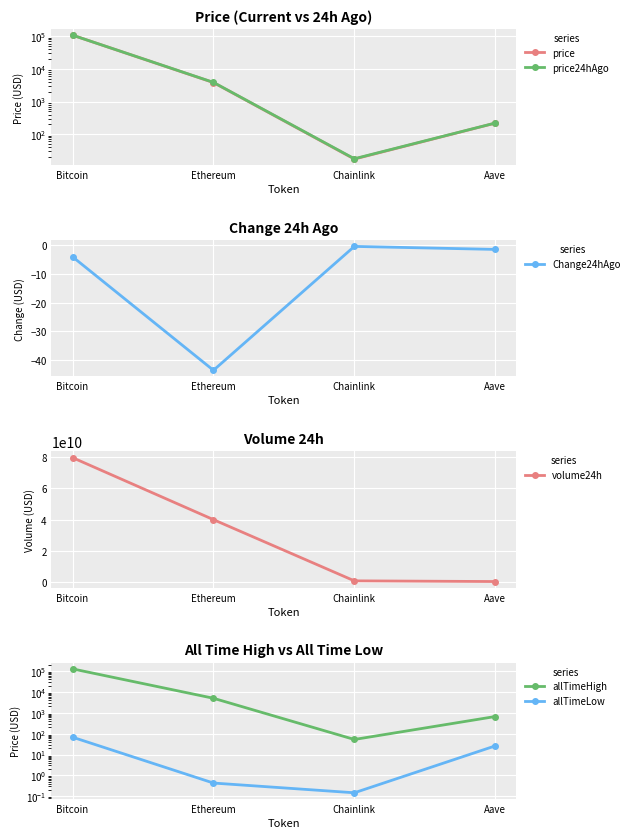

Where is allTimeLow nearest to the value 33?

Aave